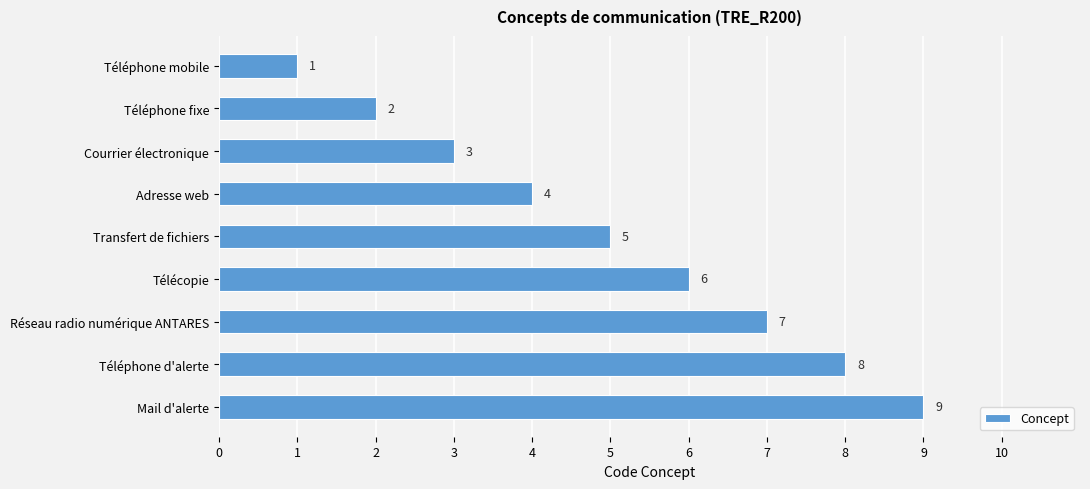

What is the difference between the maximum and minimum values?

8